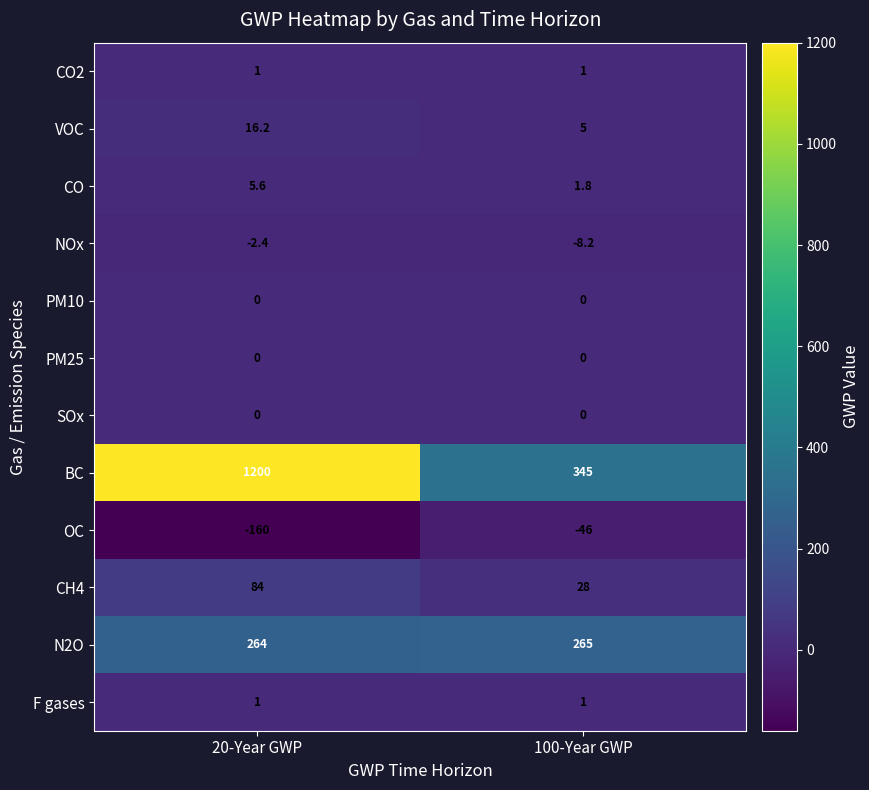

Rank the categories by N2O value from highest to lowest.

100-Year GWP, 20-Year GWP